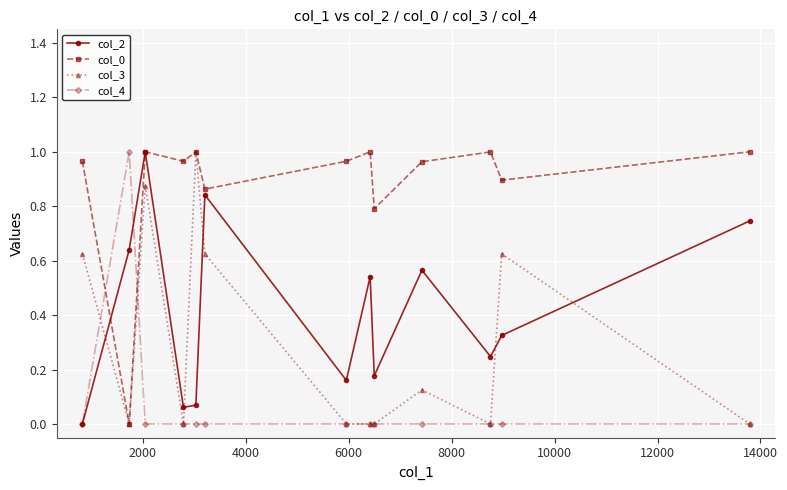

In col_2, how many points are higher than both neighbors (excluding endpoints)?

4